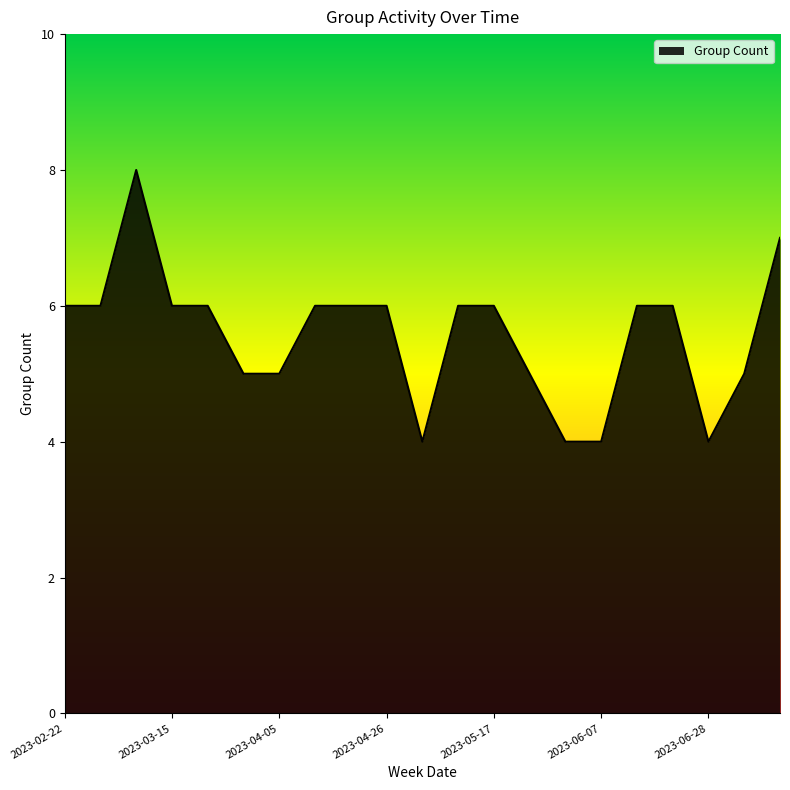

What is the smallest value displayed?

4